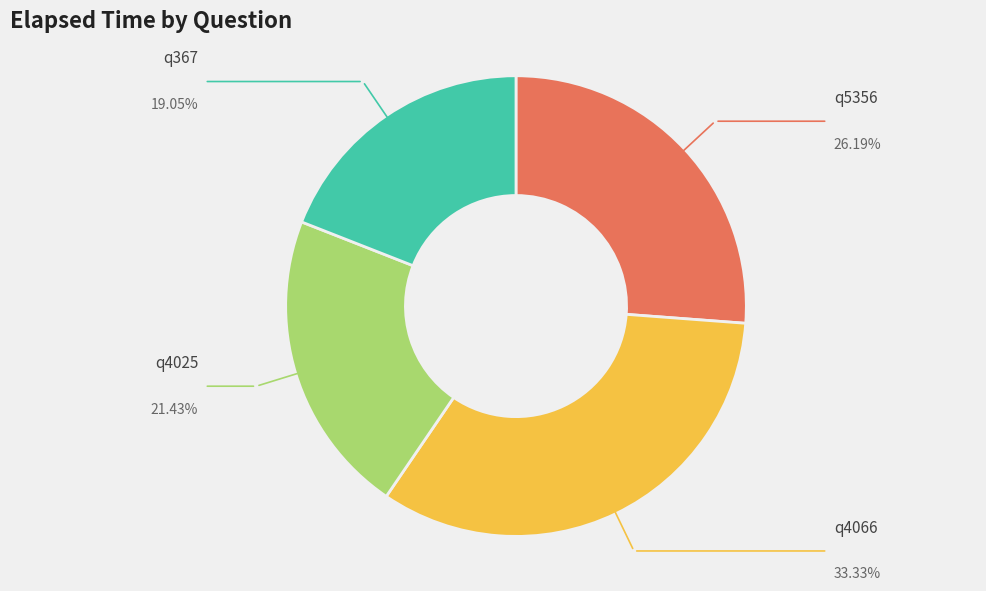

Between q5356 and q4025, which is larger?

q5356